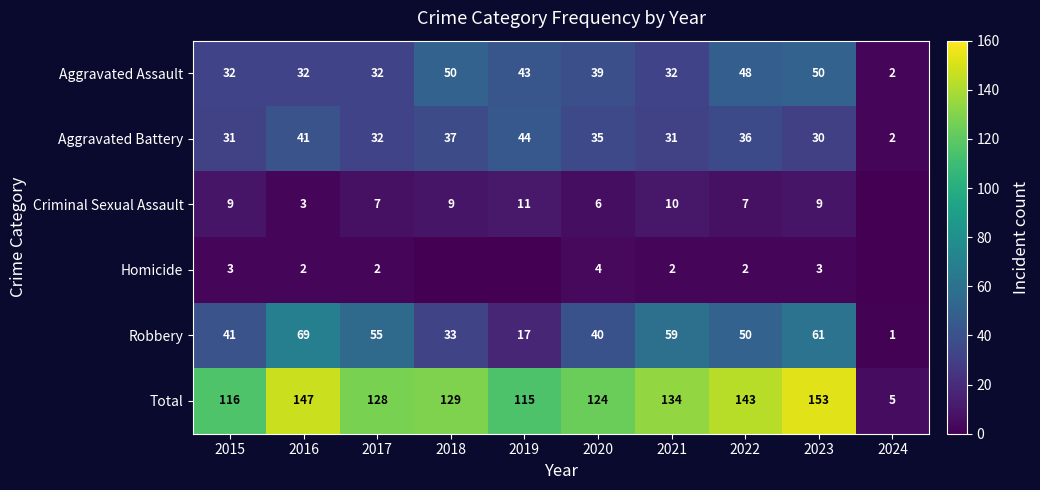

What is the difference between the highest and lowest values at 2020?

120